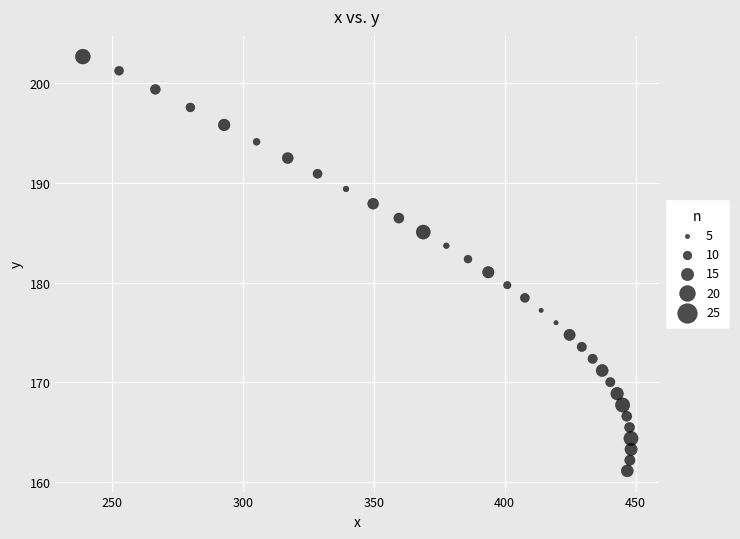

What is the range of Y values (max minus min)?

41.5